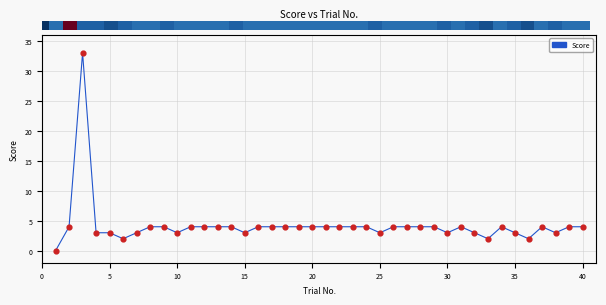

What is the difference between the maximum and minimum values?

33